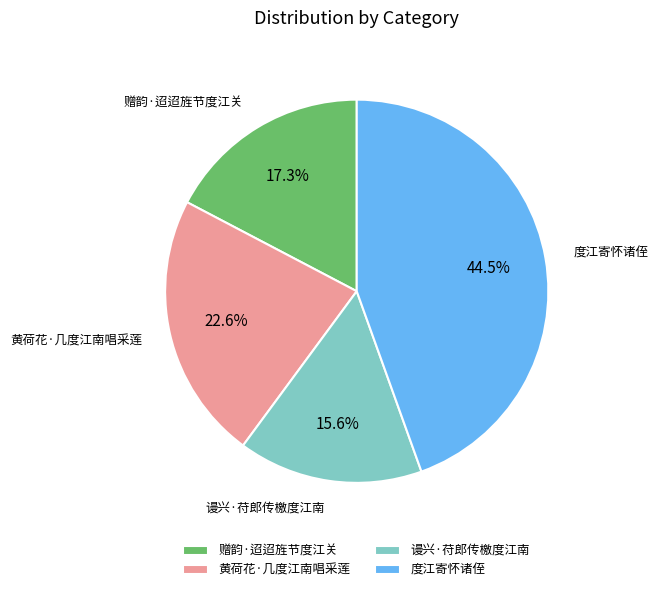

What is the smallest slice in the pie chart?

谩兴·苻郎传檄度江南